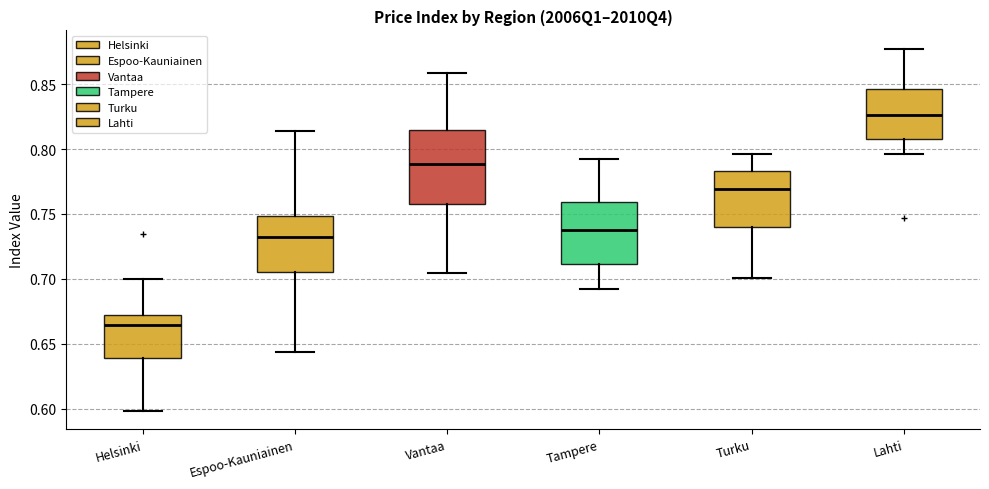

Reading left to right, read every box against the y-axis: the position of its median line, the range the box covers, and the ends of its whiskers. The values are not printed on the chart, so give them approximately, as read against the axis.

Helsinki: median 0.665, box 0.640 to 0.670, whiskers 0.600 to 0.700
Espoo-Kauniainen: median 0.730, box 0.705 to 0.750, whiskers 0.645 to 0.815
Vantaa: median 0.790, box 0.755 to 0.815, whiskers 0.705 to 0.860
Tampere: median 0.740, box 0.710 to 0.760, whiskers 0.690 to 0.790
Turku: median 0.770, box 0.740 to 0.785, whiskers 0.700 to 0.795
Lahti: median 0.825, box 0.805 to 0.845, whiskers 0.795 to 0.875